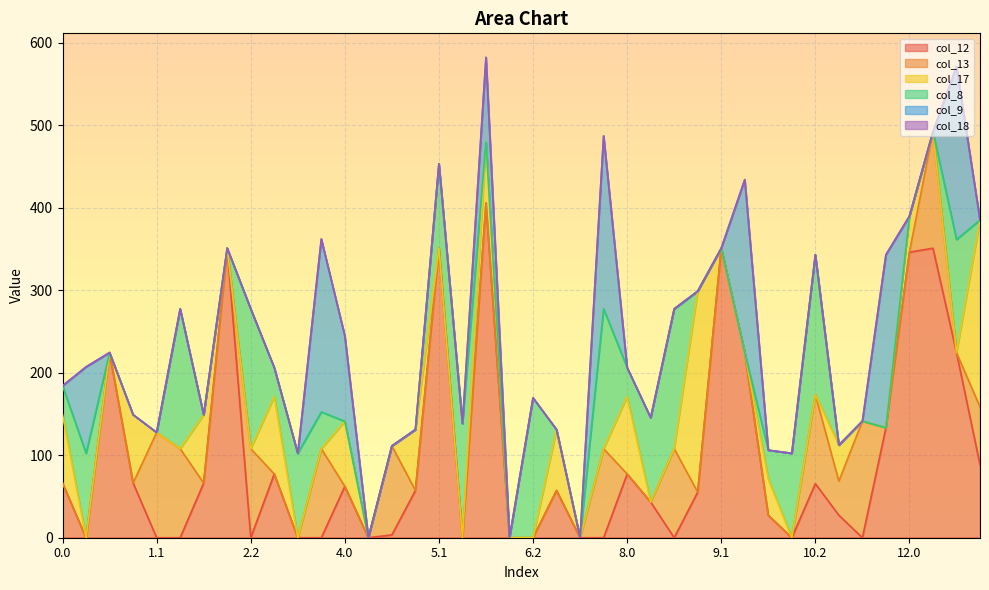

In col_8, how many points are lower than both neighbors (excluding endpoints)?

2